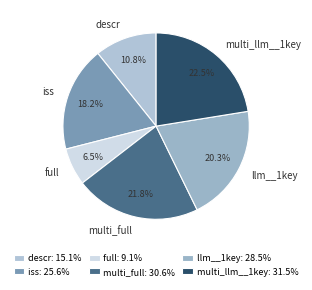

The multi_full slice represents 14% of the pie. True or false?

False